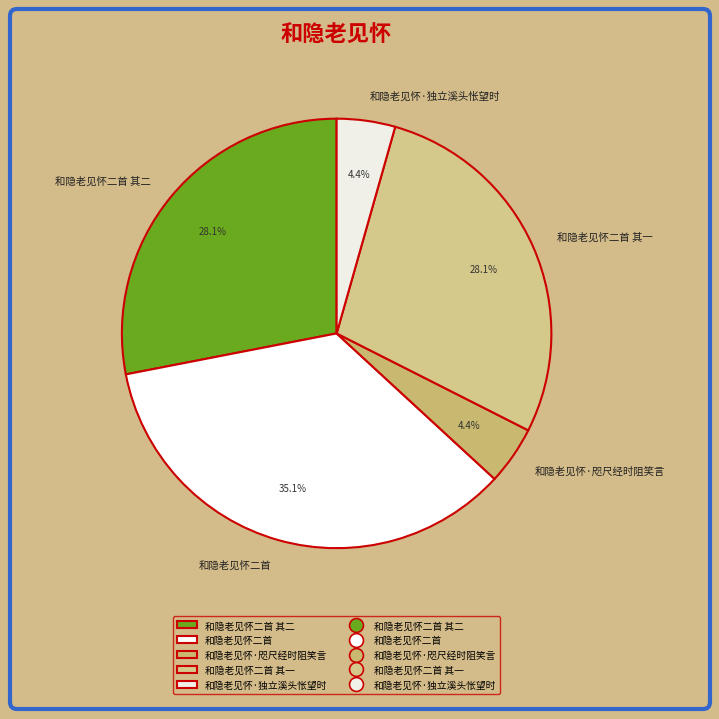

To the nearest percent, what is the combined percentage of 和隐老见怀二首 其二 and 和隐老见怀·咫尺经时阻笑言?

32%